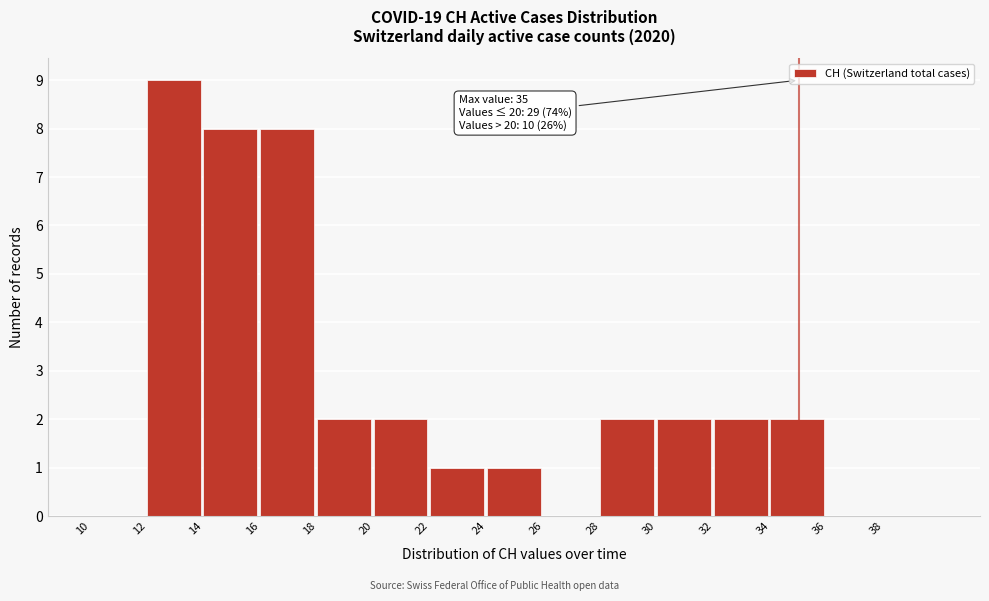

Which range on the x-axis has the tallest bar?

12 to 14